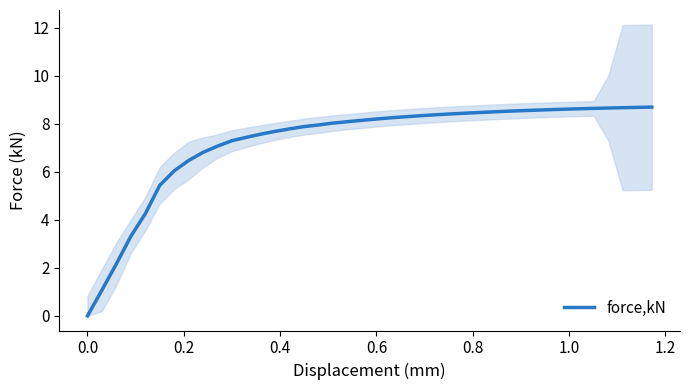

What is the maximum value for force,kN?

8.7